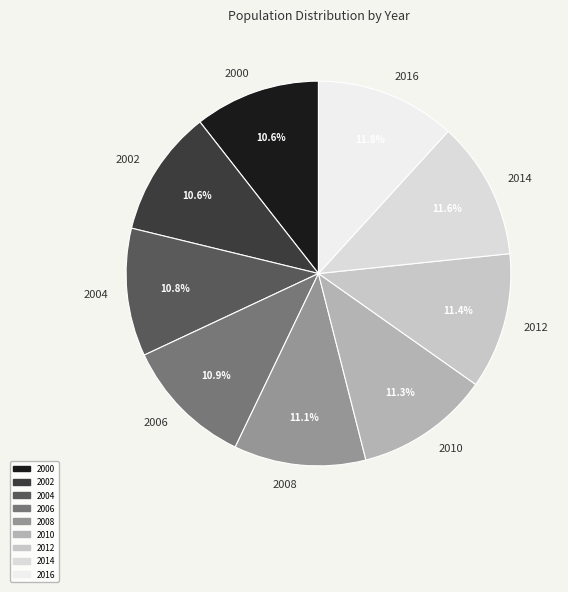

Is it true that 2012 is 6% of the pie?

False